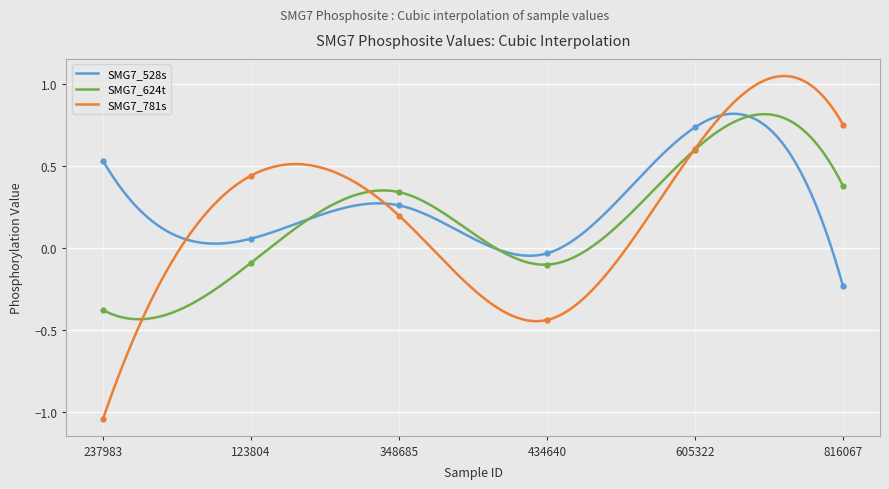

What value does the SMG7_624t series have at 348685?

0.3